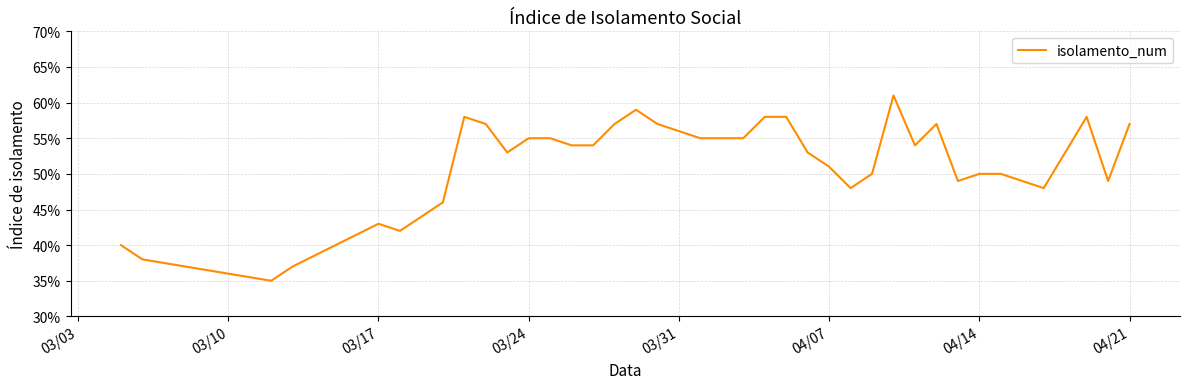

How many points are higher than both their immediate neighbors (excluding endpoints)?

6